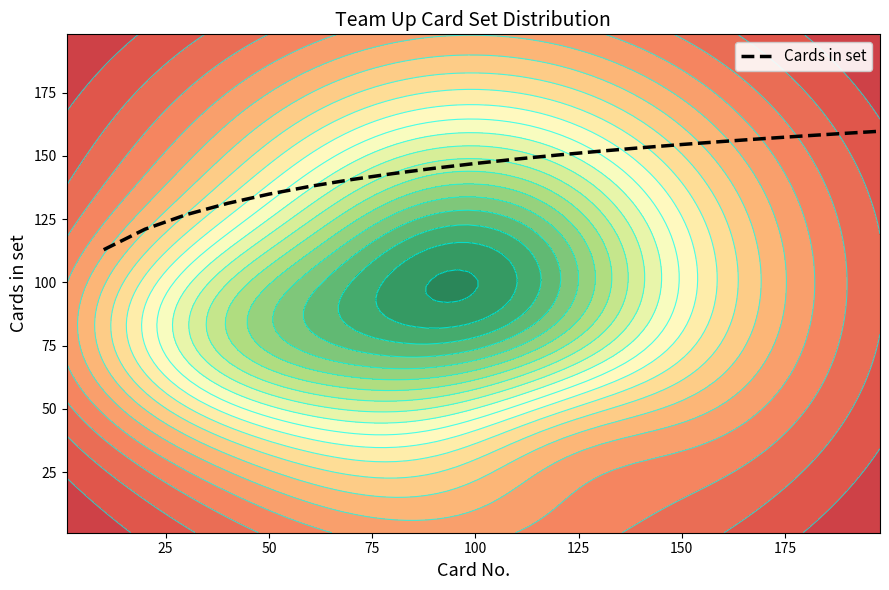

What is the maximum value for Cards in set?

159.7